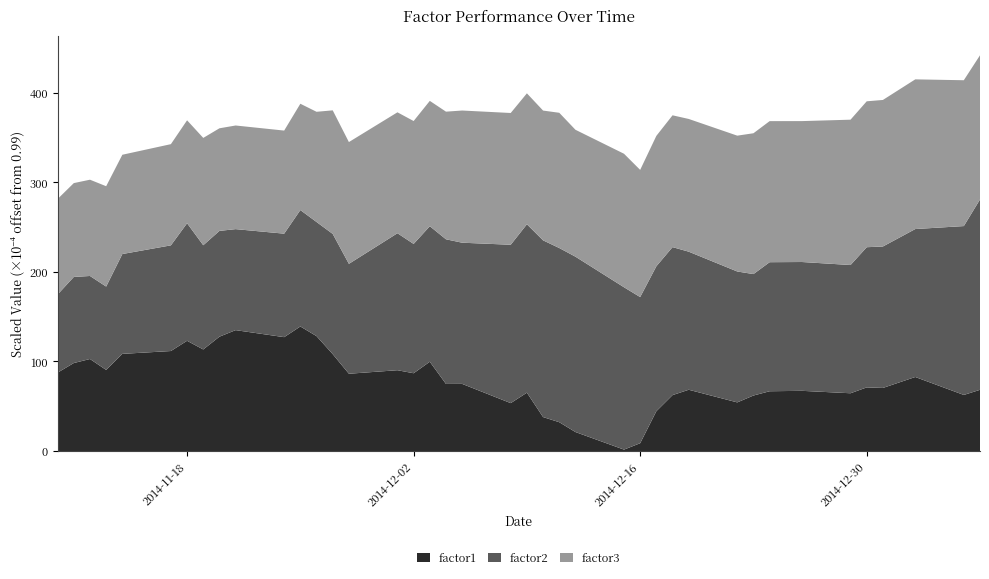

What is the maximum value for factor1?

139.1